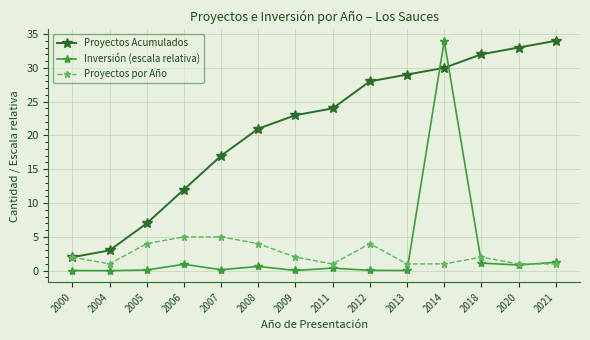

Between which two adjacent categories do Inversión (escala relativa) and Proyectos Acumulados first intersect?

2013 and 2014